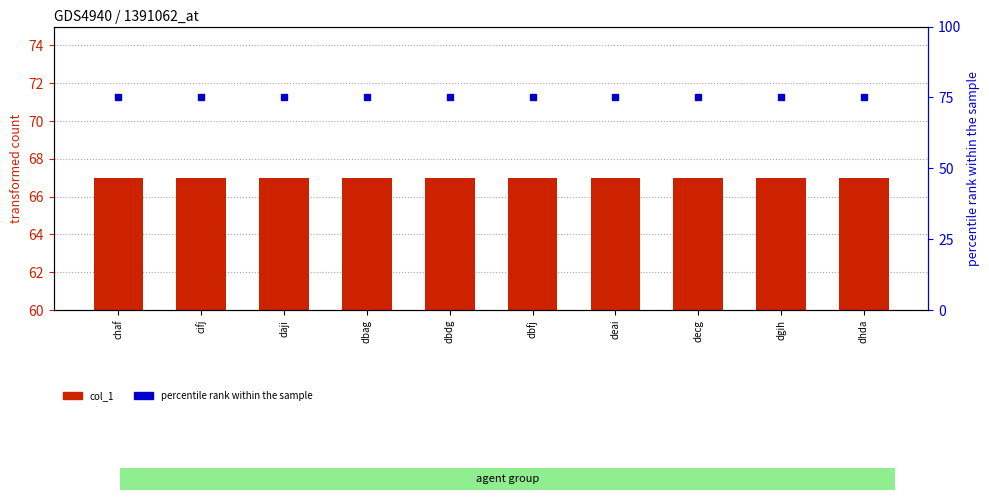

Which has a higher value, dgih or chaf?

dgih